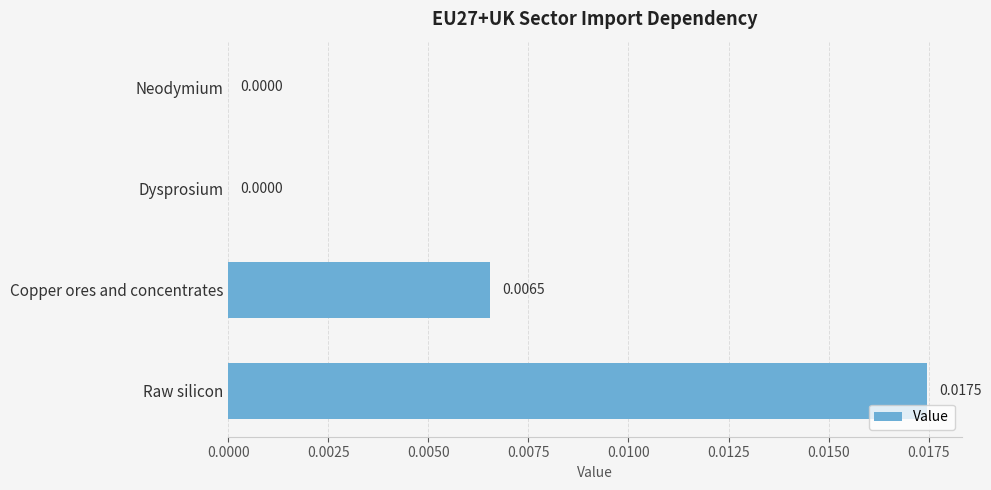

Which has a higher value, Copper ores and concentrates or Dysprosium?

Copper ores and concentrates